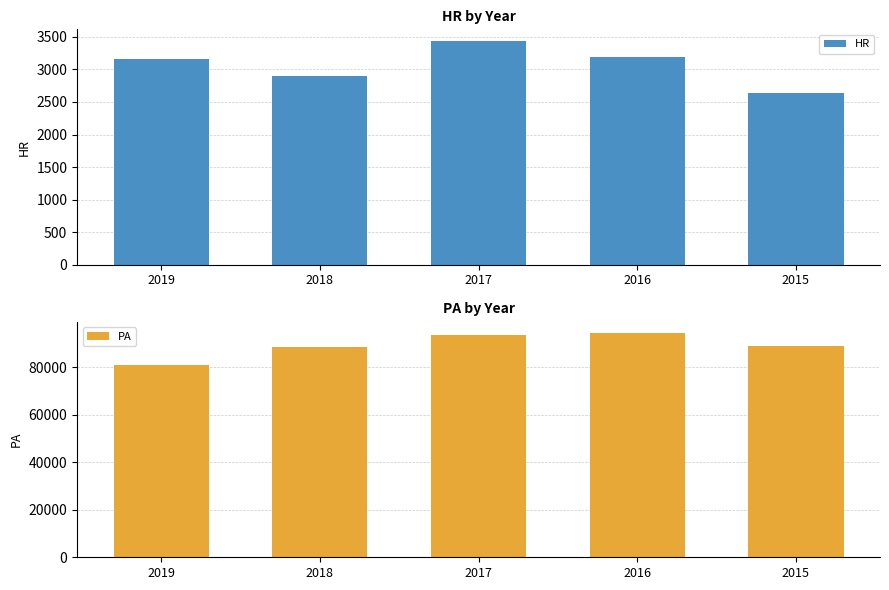

What is the total value across all series at 2018?

91553